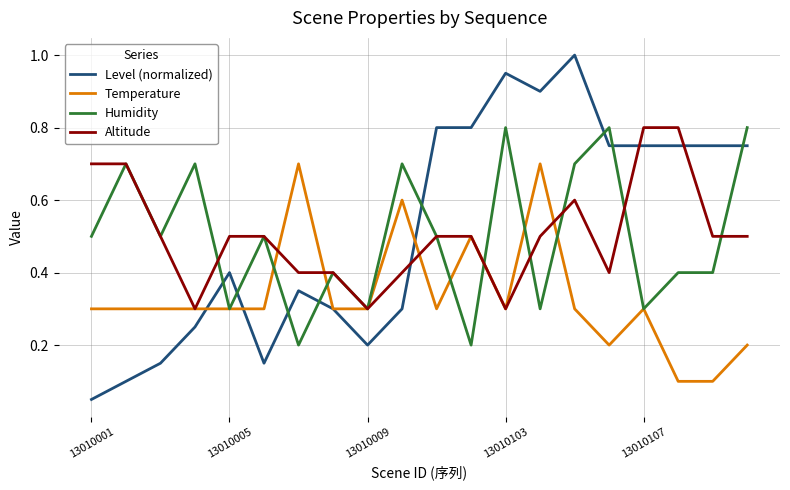

True or false: Level (normalized) and Altitude cross at least once.

True